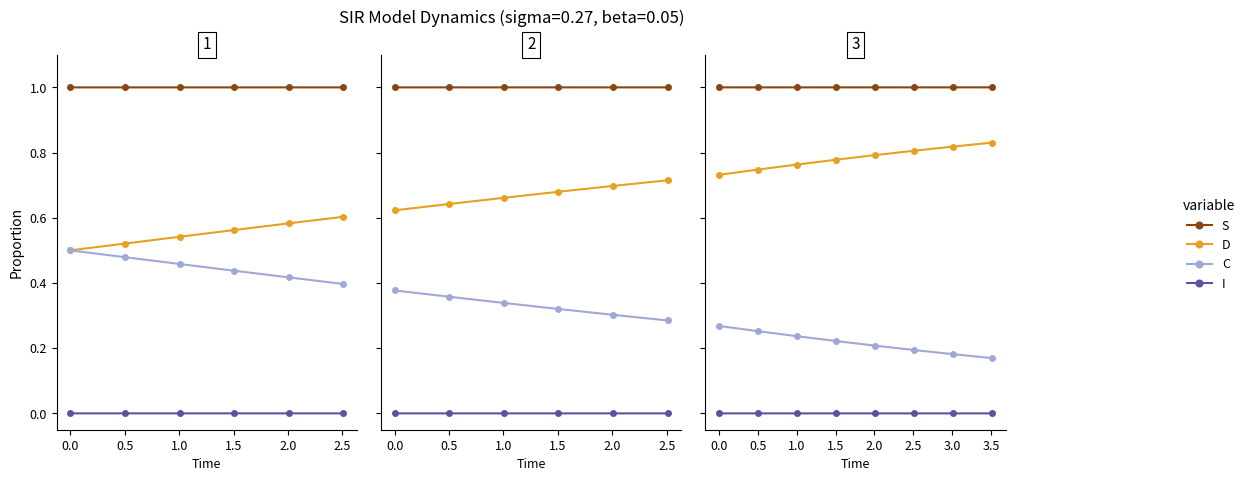

At how many categories does at least one series exceed 0?

8